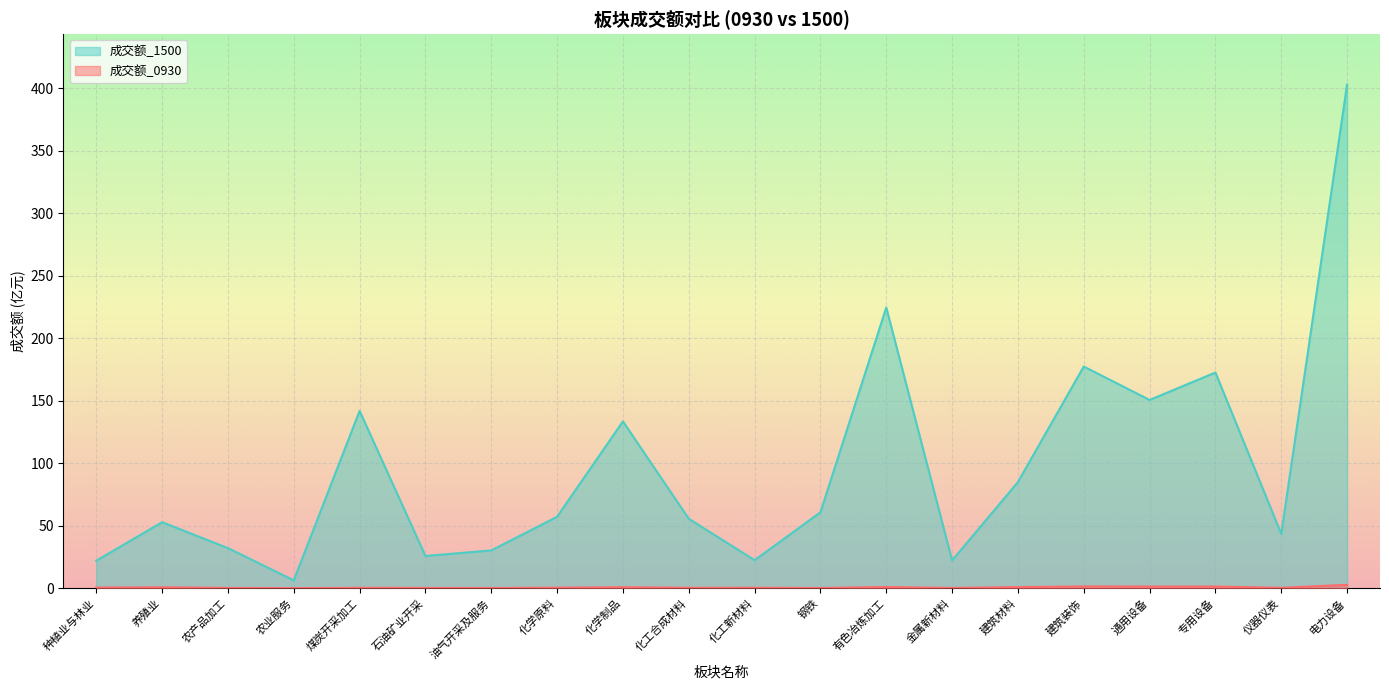

Does the chart display data point markers on the line(s)?

No